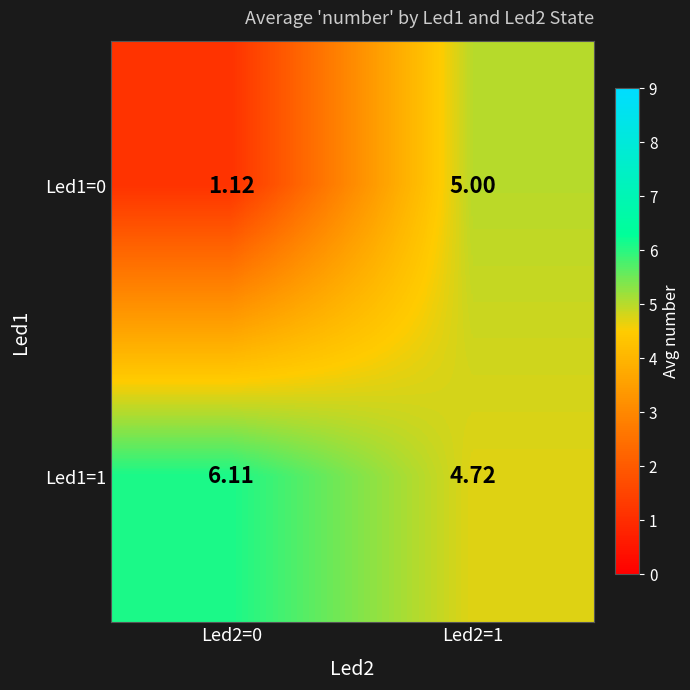

At how many categories does at least one series exceed 4?

2